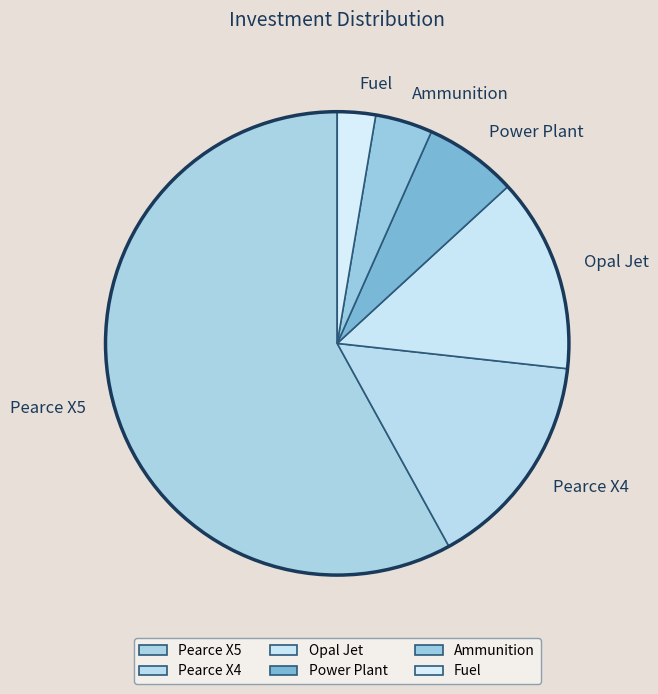

What is the smallest slice in the pie chart?

Fuel